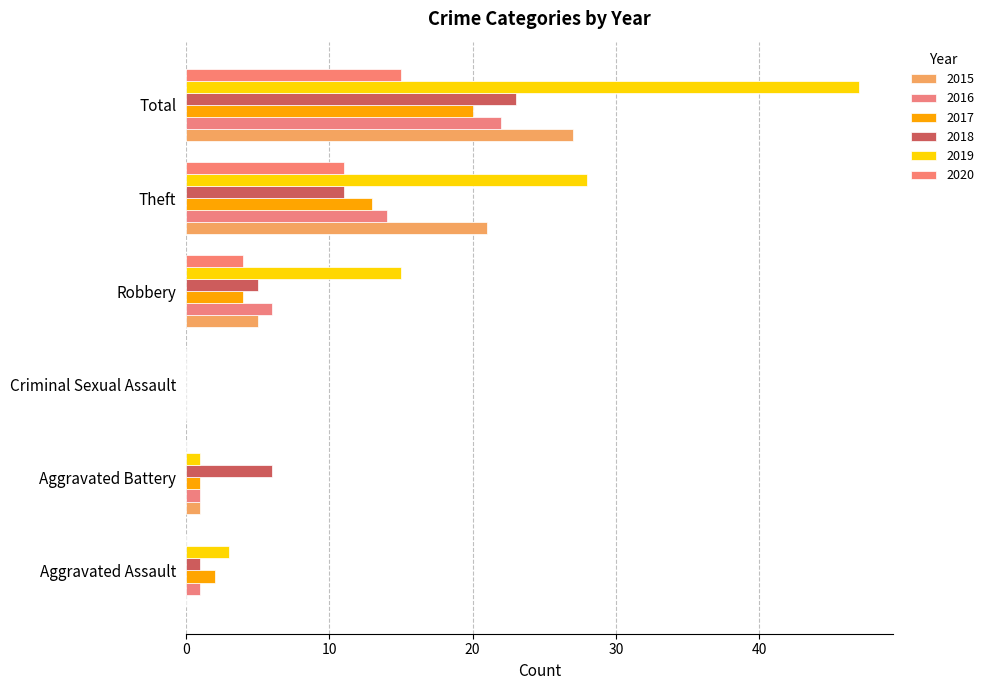

Which category has the highest value across all series?

Total